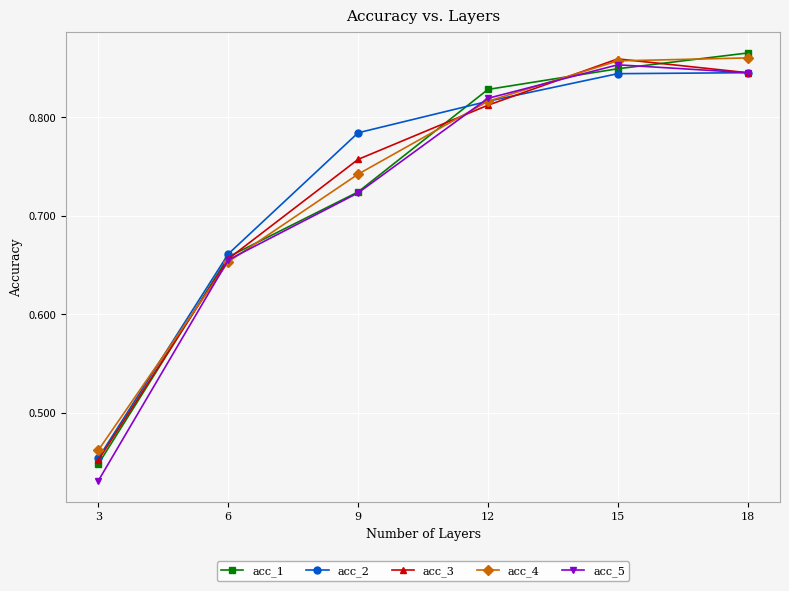

Count the acc_4 values in the range 0 to 1.

6